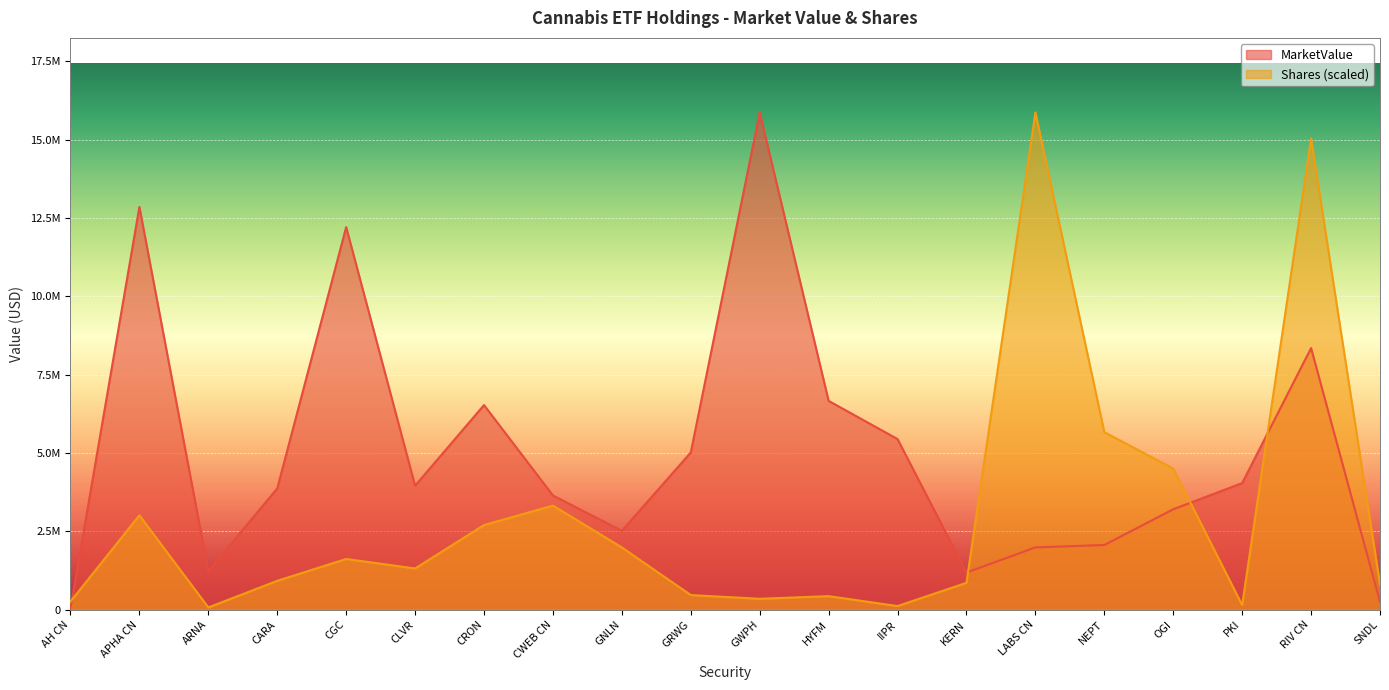

Reading left to right, extract all data points from this chart.

MarketValue: 33127.9	12855627.9	1226731.5	3870945.1	12210479.6	3957014.6	6531163.9	3645270.0	2517233.2	5017505.0	15868290.0	6664918.5	5445437.4	1185016.5	1988201.4	2064550.4	3205433.3	4040730.1	8349962.7	245899.7
Shares: 260876.2	3014162.1	72295.1	921946.0	1619104.3	1315441.1	2702072.8	3322432.6	1987075.5	467905.1	348404.5	432468.0	116757.9	857963.7	15868290.0	5666164.1	4503390.1	148116.5	15035302.7	800538.3